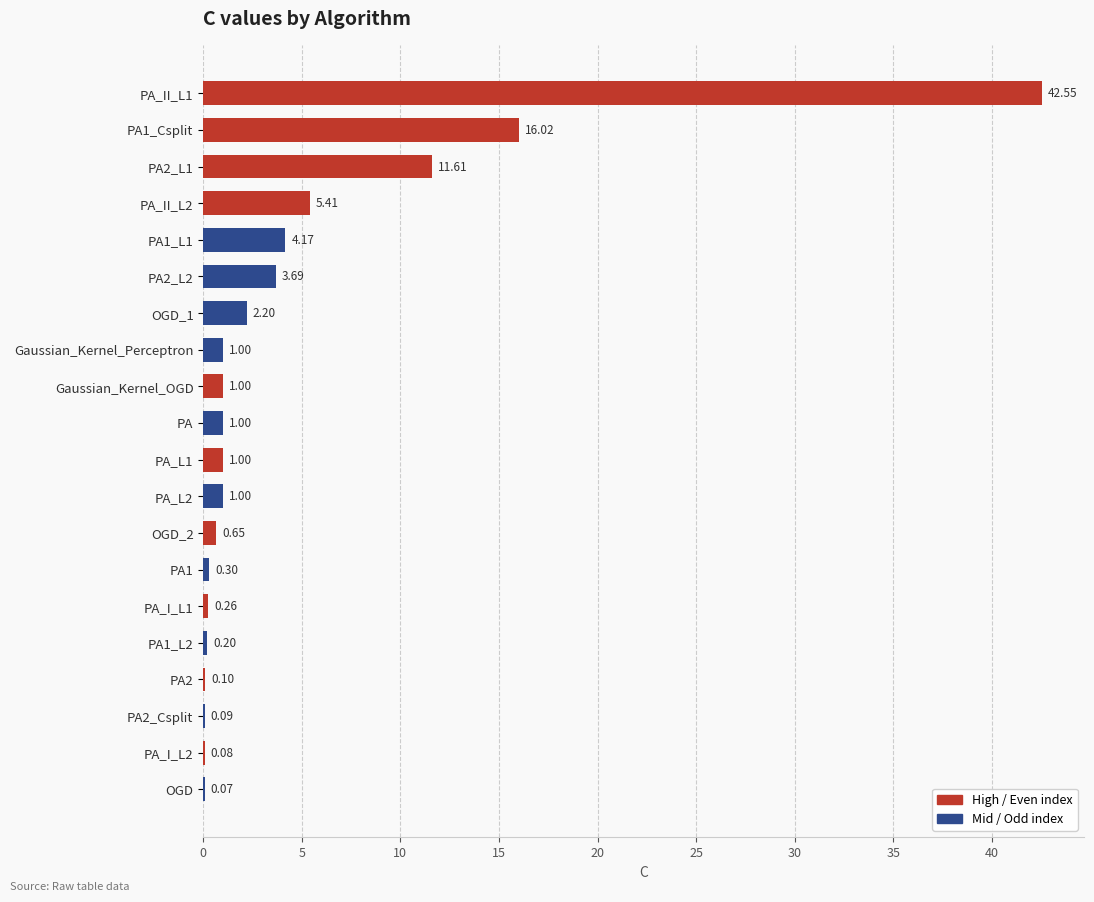

Between Gaussian_Kernel_Perceptron and PA2_Csplit, which is larger?

Gaussian_Kernel_Perceptron